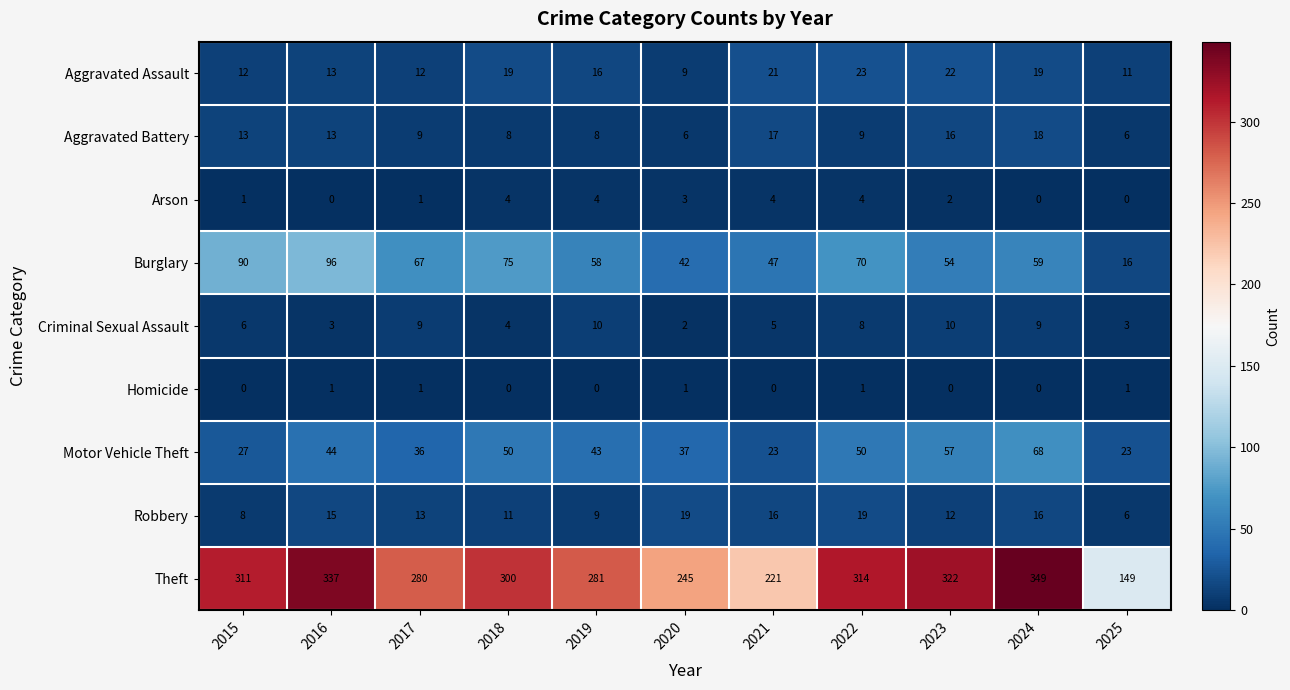

Count the Criminal Sexual Assault values in the range 3 to 9.

8